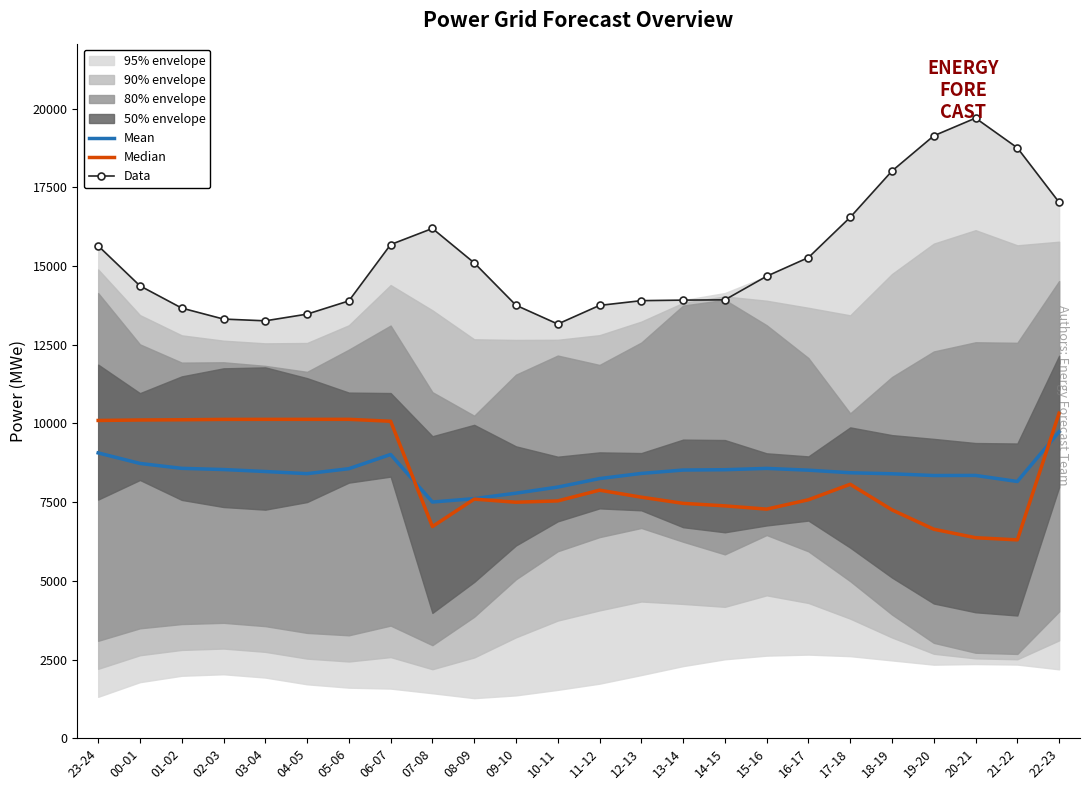

What is the maximum value for Data?

19703.0